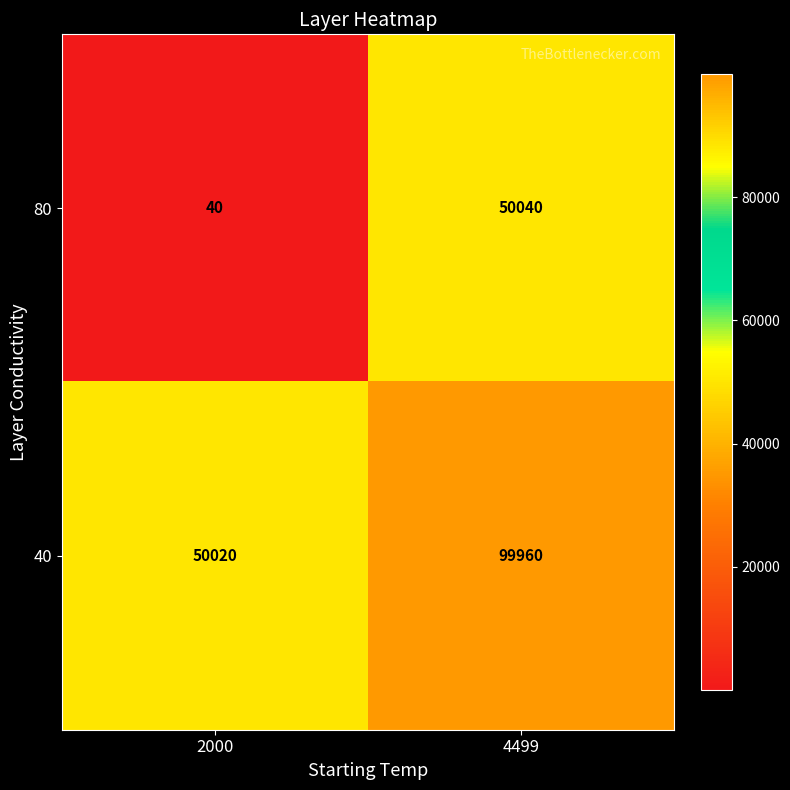

Between 2000 and 4499, which series saw the biggest shift?

80